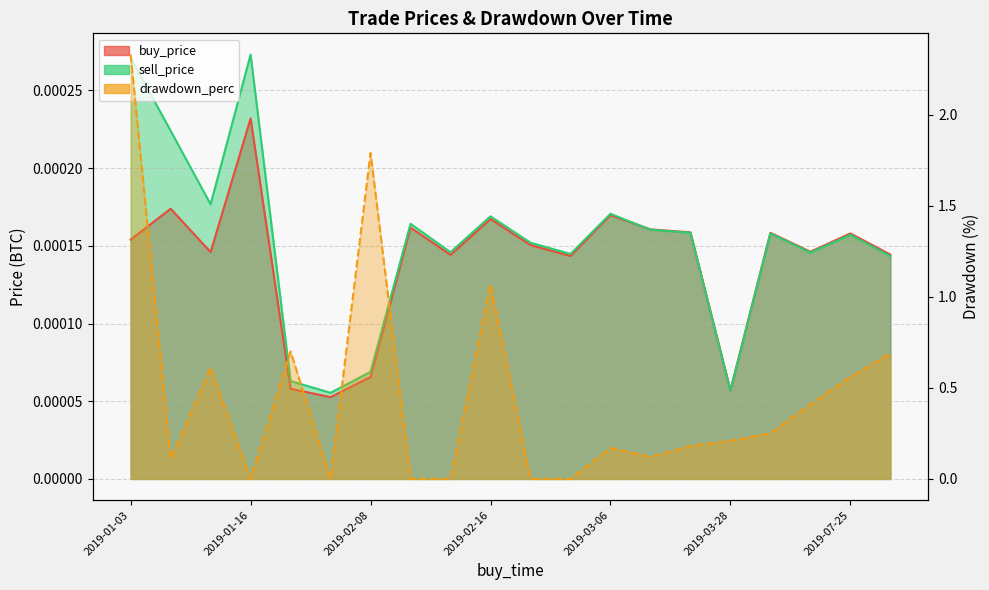

What position from the right is 2019-02-10?

13